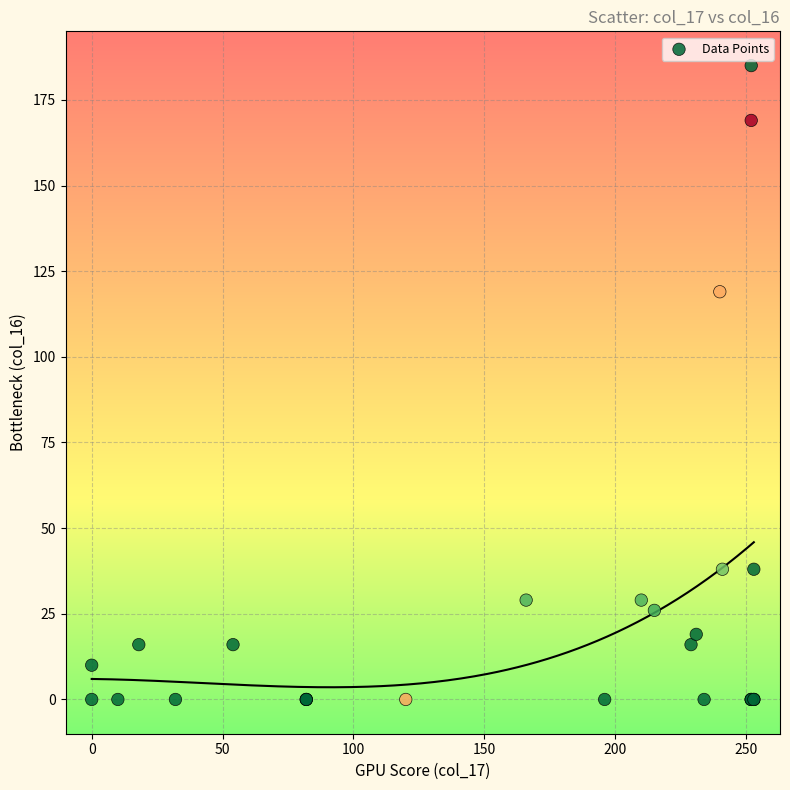

What Y value in the scatter plot is closest to 92?

119